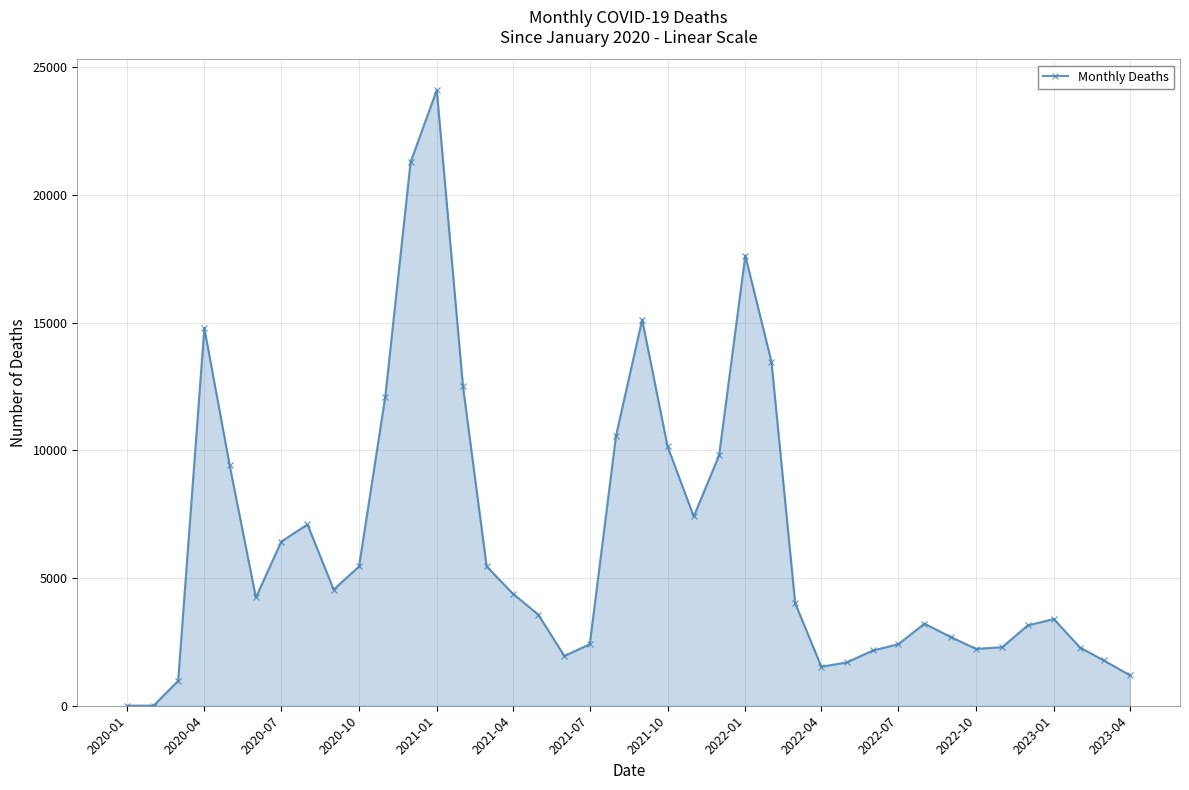

What is the value of the 30th point from the left?

2163.5